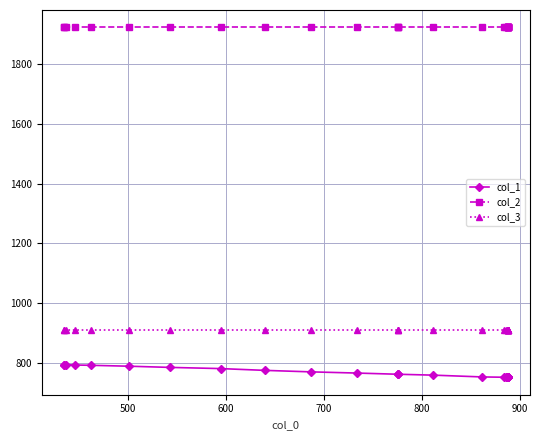

Reading left to right, transcribe all the data shown in this chart.

col_1: 793	793	793	792	791	788	784	780	774	769	765	761	761	761	758	752	751	751	751	751	751	751	751	751	751	751	751	751
col_2: 1924	1924	1924	1924	1924	1924	1924	1924	1924	1924	1924	1924	1924	1924	1924	1924	1924	1924	1924	1924	1924	1924	1924	1924	1924	1924	1924	1924
col_3: 911	911	911	911	911	911	911	911	911	911	911	911	911	911	911	911	911	911	911	911	911	911	911	911	911	911	911	911